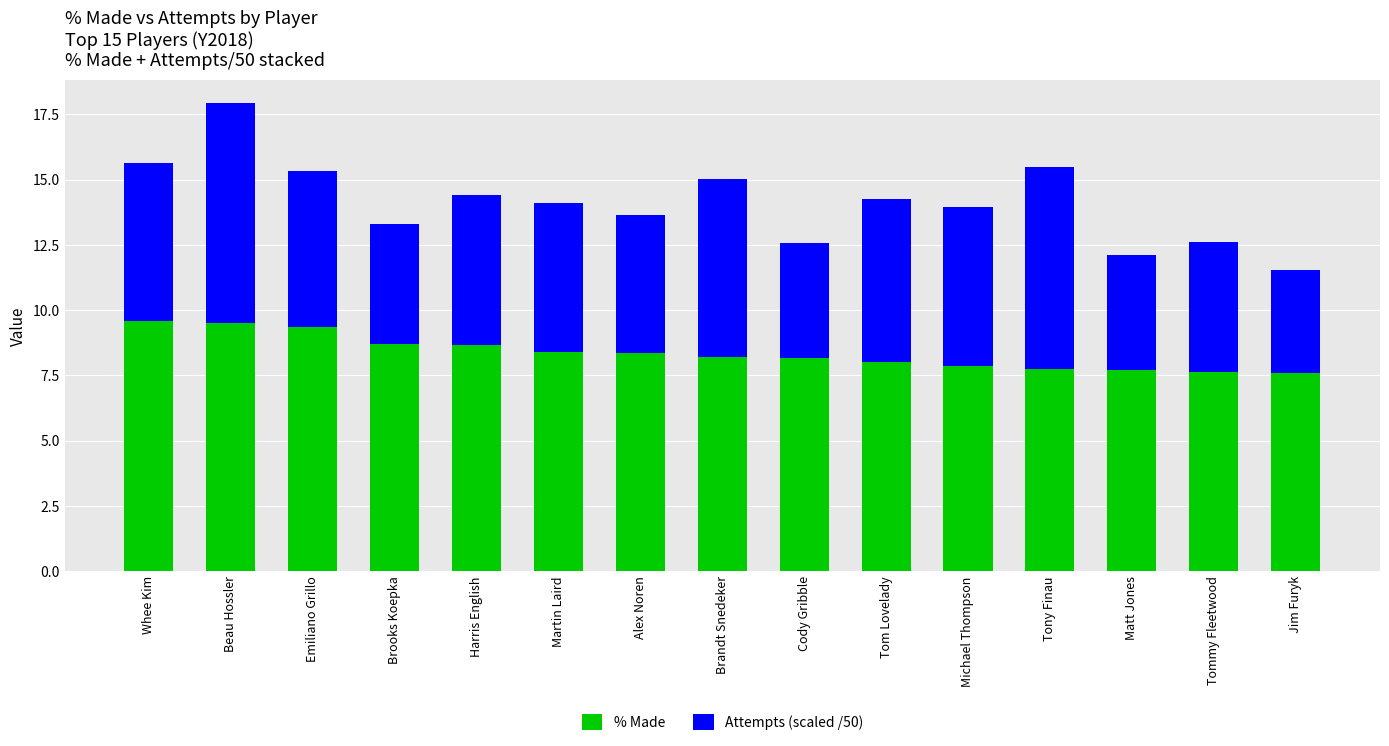

Read the % Made value at Tony Finau.

7.8